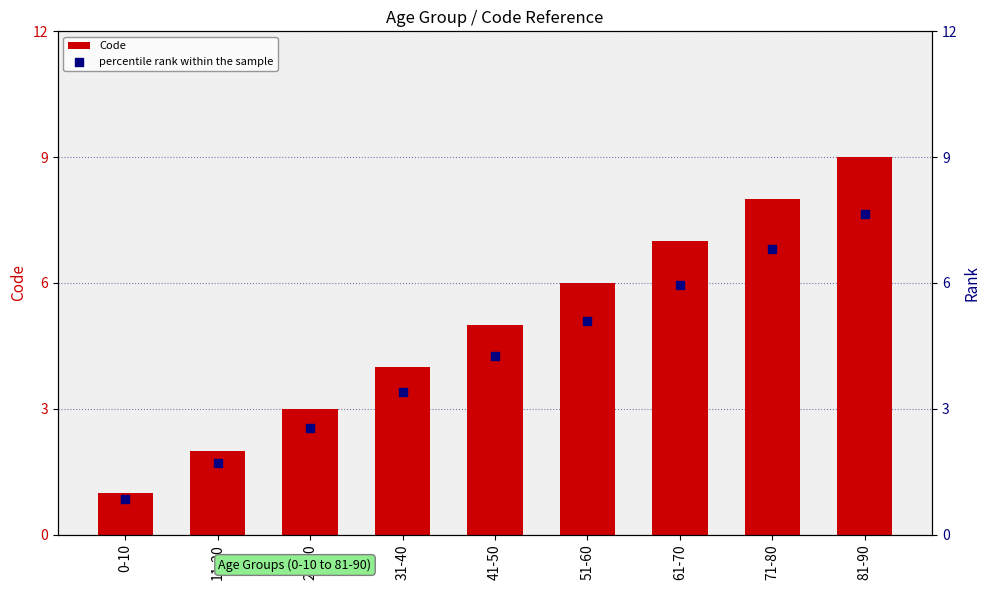

At which category is the sum across all series the highest?

81-90